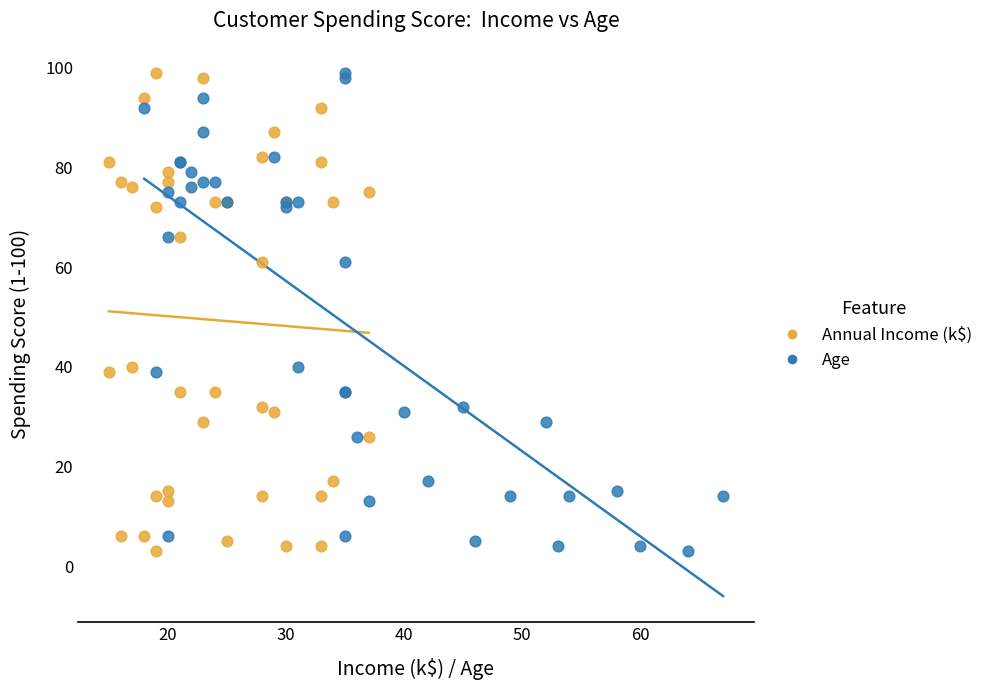

What are all the series names shown in the legend?

Annual Income (k$), Age